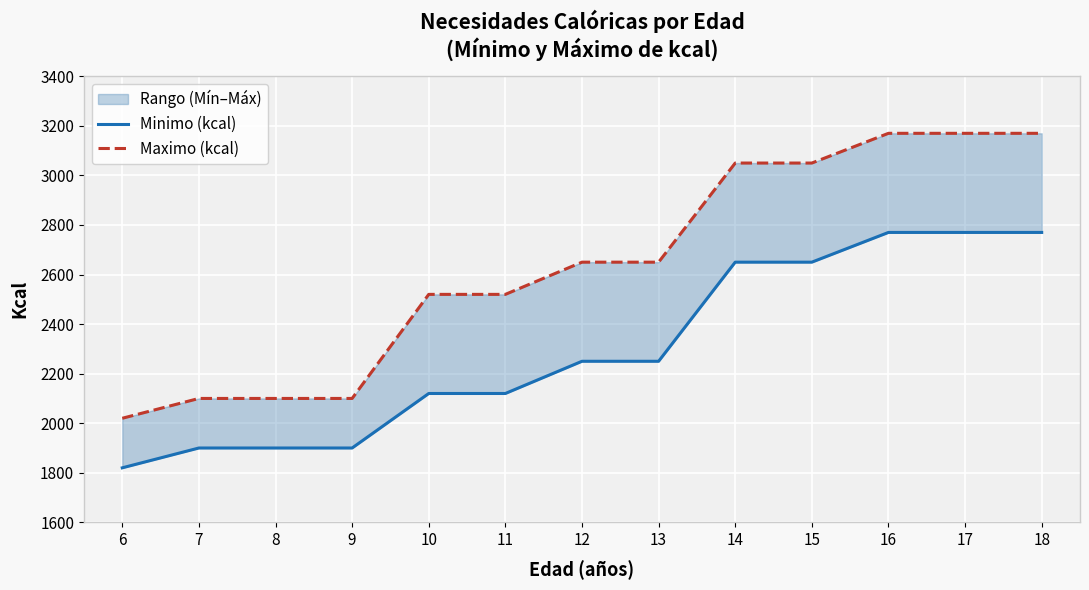

True or false: Maximo (kcal) and Minimo (kcal) cross at least once.

False